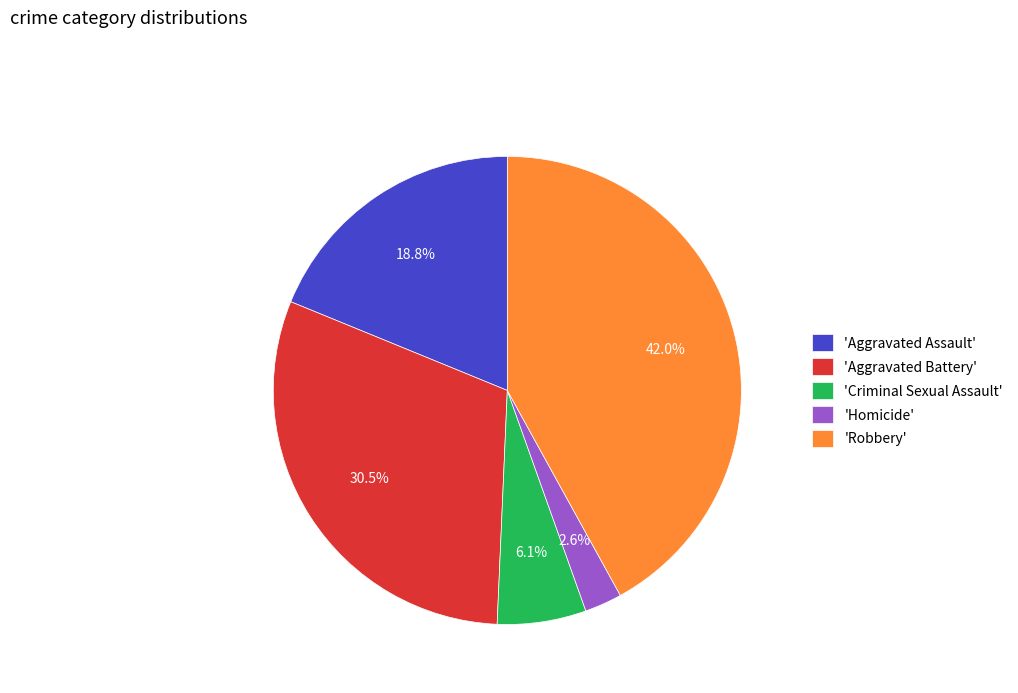

Which has a higher value, 'Criminal Sexual Assault' or 'Aggravated Battery'?

'Aggravated Battery'